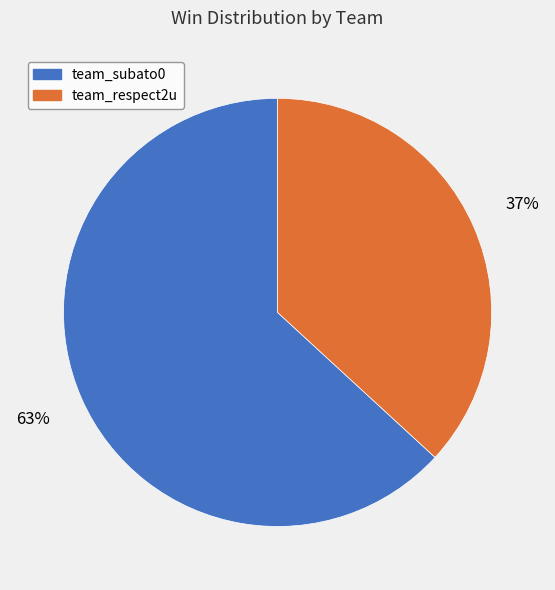

Do team_respect2u and team_subato0 together represent more than half of the pie?

Yes